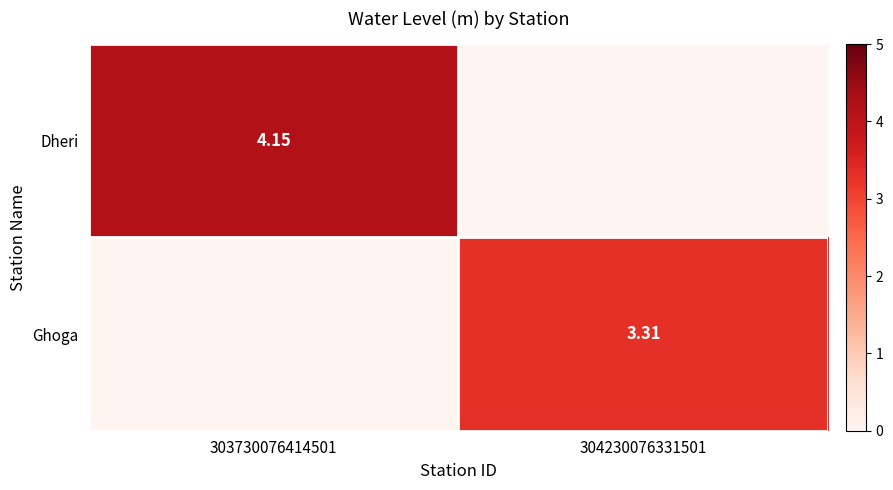

Is the value of Dheri at 303730076414501 greater than the value of Ghoga at 304230076331501?

Yes